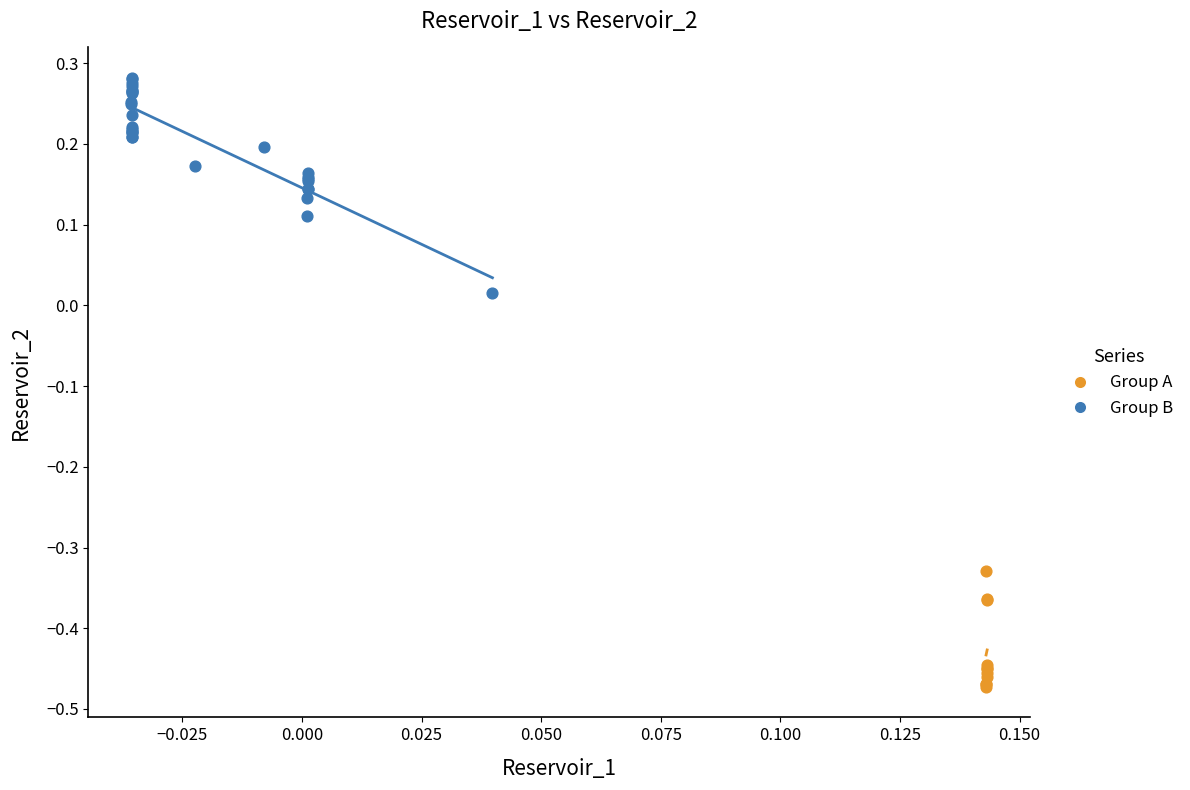

Which series reaches the minimum Y coordinate?

Group A